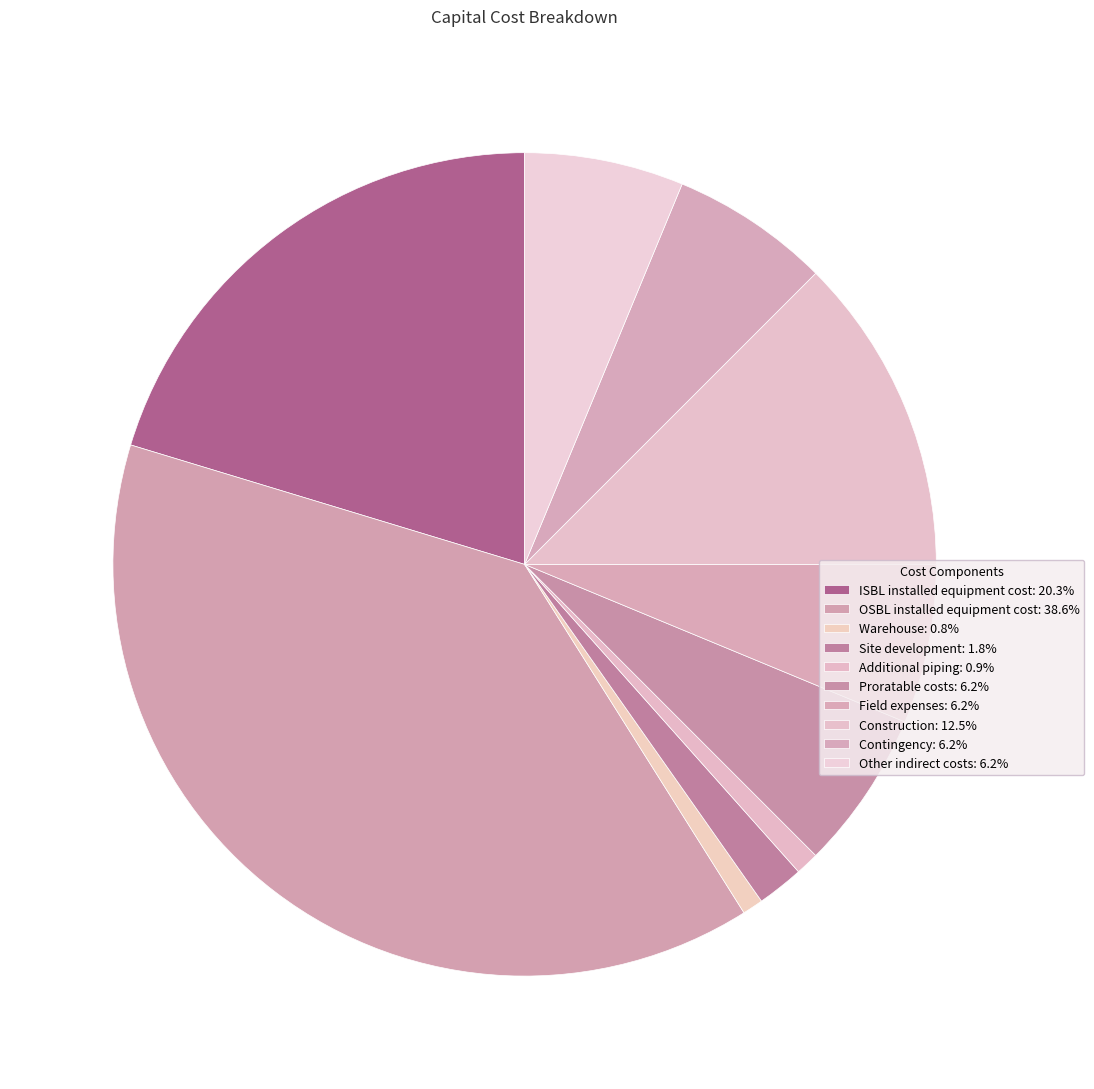

Is there any slice that represents more than half of the pie?

No